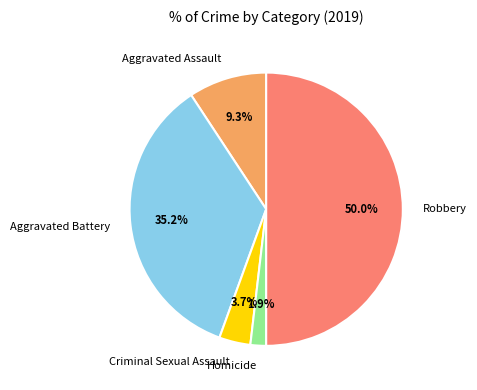

To the nearest percent, what is the difference between the Homicide and Aggravated Battery slice percentages?

33%